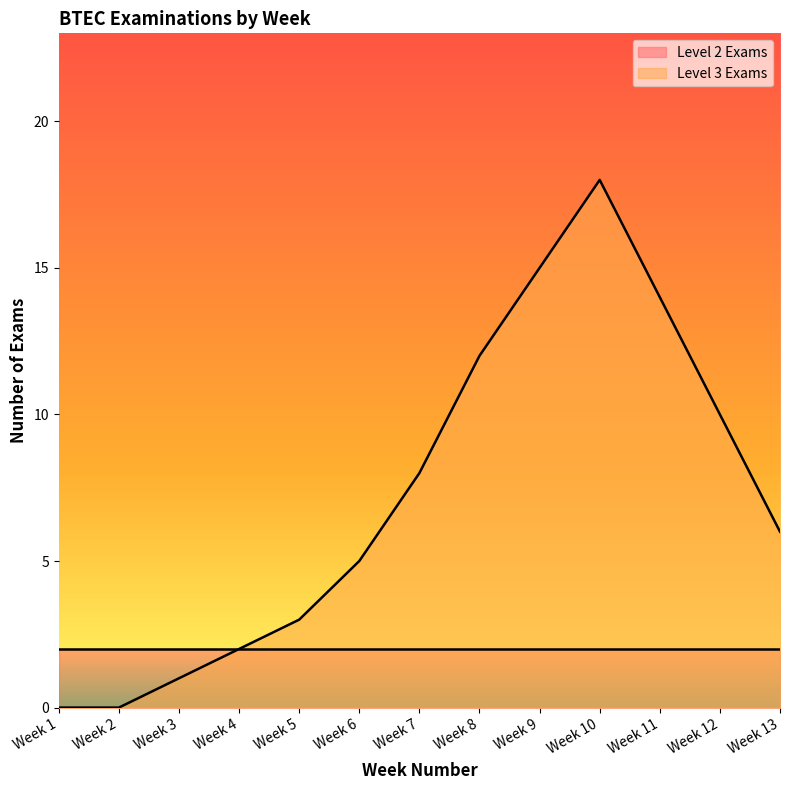

How many series are shown in this chart?

2